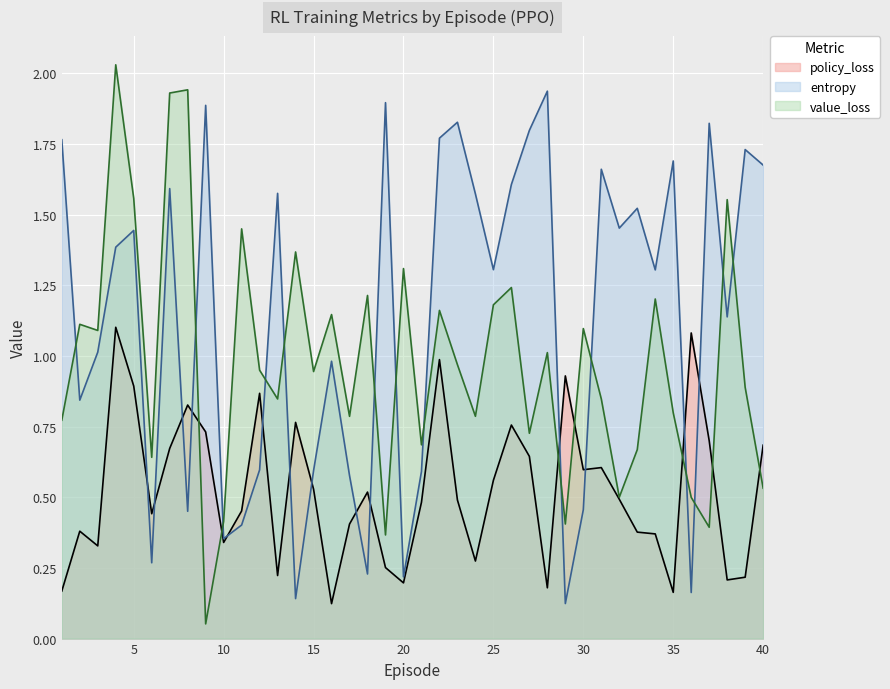

Reading right to left, list all the values displayed in this chart.

policy_loss: 40=0.7	39=0.2	38=0.2	37=0.7	36=1.1	35=0.2	34=0.4	33=0.4	32=0.5	31=0.6	30=0.6	29=0.9	28=0.2	27=0.6	26=0.8	25=0.6	24=0.3	23=0.5	22=1.0	21=0.5	20=0.2	19=0.3	18=0.5	17=0.4	16=0.1	15=0.5	14=0.8	13=0.2	12=0.9	11=0.5	10=0.3	9=0.7	8=0.8	7=0.7	6=0.4	5=0.9	4=1.1	3=0.3	2=0.4	1=0.2
entropy: 40=1.7	39=1.7	38=1.1	37=1.8	36=0.2	35=1.7	34=1.3	33=1.5	32=1.5	31=1.7	30=0.5	29=0.1	28=1.9	27=1.8	26=1.6	25=1.3	24=1.6	23=1.8	22=1.8	21=0.6	20=0.2	19=1.9	18=0.2	17=0.6	16=1.0	15=0.6	14=0.1	13=1.6	12=0.6	11=0.4	10=0.4	9=1.9	8=0.5	7=1.6	6=0.3	5=1.4	4=1.4	3=1.0	2=0.8	1=1.8
value_loss: 40=0.5	39=0.9	38=1.6	37=0.4	36=0.5	35=0.8	34=1.2	33=0.7	32=0.5	31=0.8	30=1.1	29=0.4	28=1.0	27=0.7	26=1.2	25=1.2	24=0.8	23=1.0	22=1.2	21=0.7	20=1.3	19=0.4	18=1.2	17=0.8	16=1.1	15=0.9	14=1.4	13=0.8	12=0.9	11=1.5	10=0.4	9=0.1	8=1.9	7=1.9	6=0.6	5=1.6	4=2.0	3=1.1	2=1.1	1=0.8